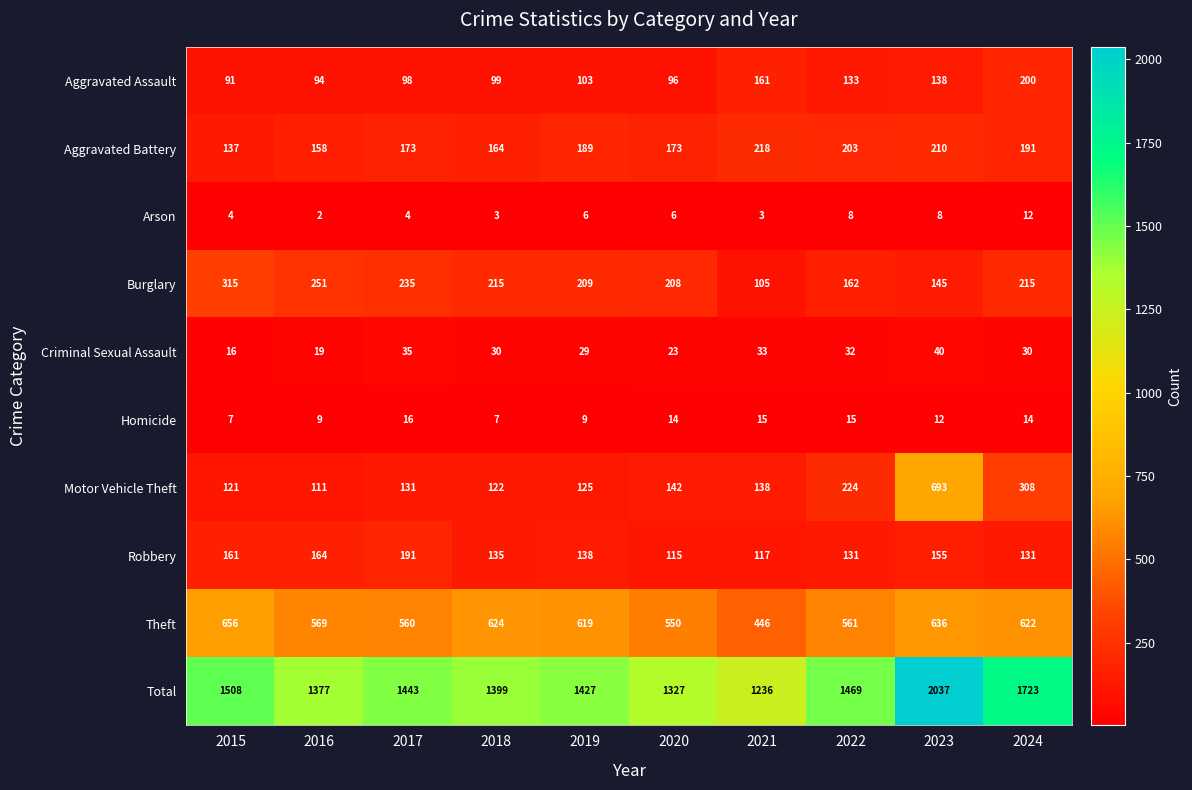

Which category has the highest value in the Arson series?

2024